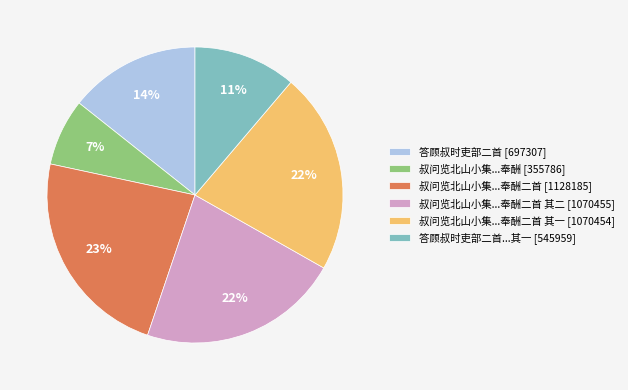

Which has a higher value, 叔问览北山小集...奉酬二首 [1128185] or 叔问览北山小集...奉酬 [355786]?

叔问览北山小集...奉酬二首 [1128185]